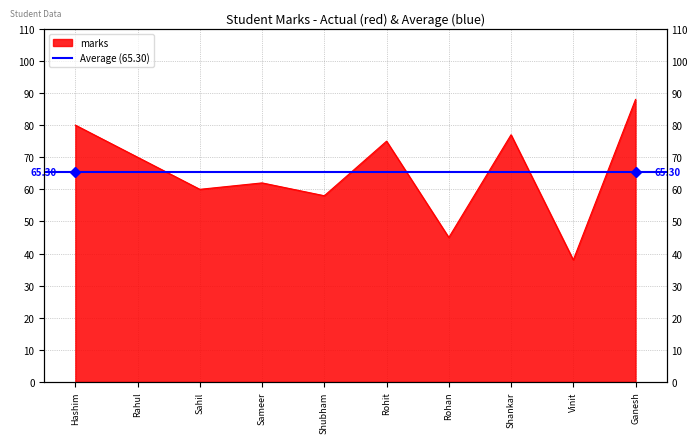

Reading left to right, what are all the values shown in this chart?

80	70	60	62	58	75	45	77	38	88